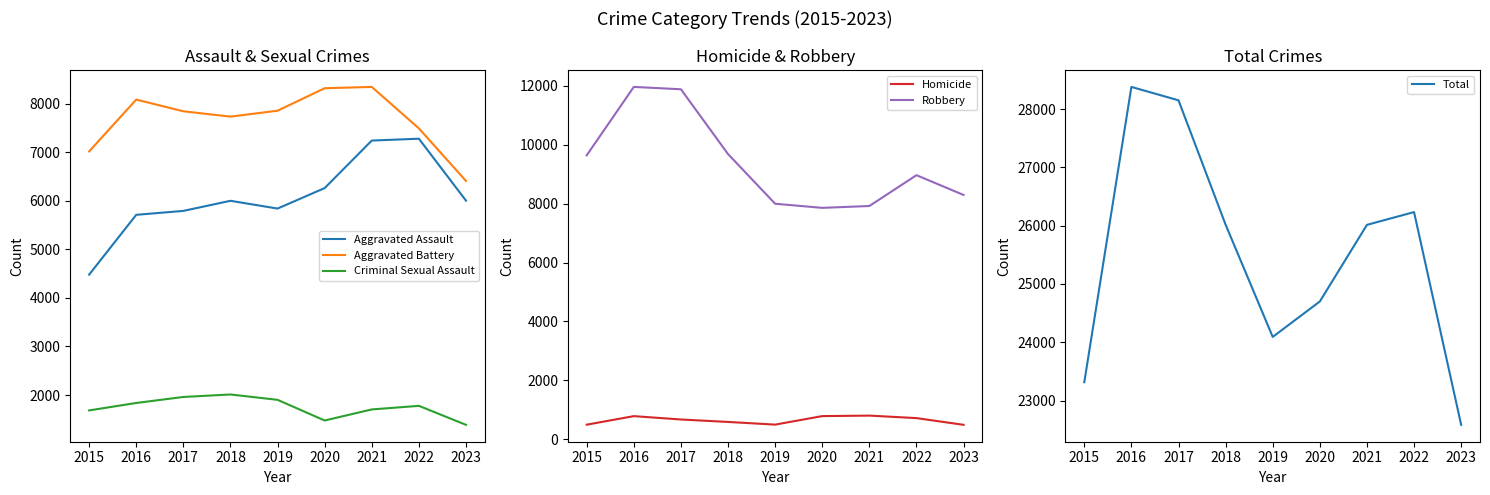

What are all the series names shown in the legend?

Aggravated Assault, Aggravated Battery, Criminal Sexual Assault, Homicide, Robbery, Total